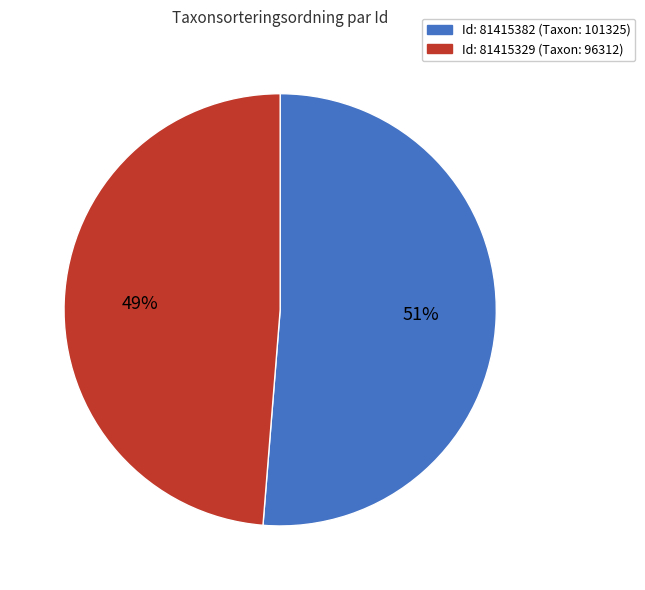

Does any single category account for the majority?

Yes